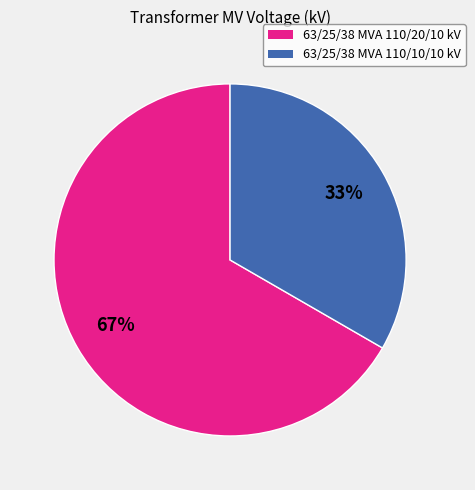

Which category accounts for the majority?

63/25/38 MVA 110/20/10 kV